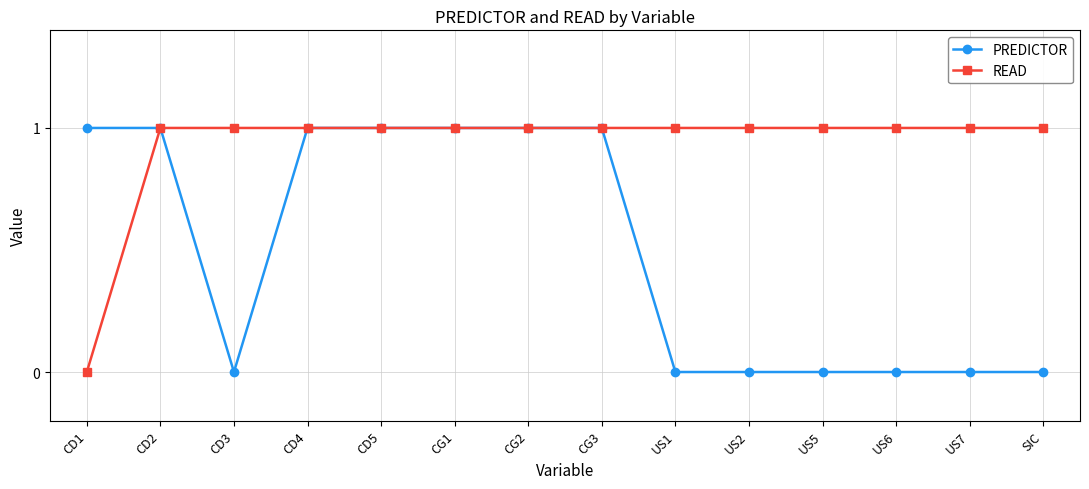

Reading left to right, what are all the values shown in this chart?

PREDICTOR: CD1=1	CD2=1	CD3=0	CD4=1	CD5=1	CG1=1	CG2=1	CG3=1	US1=0	US2=0	US5=0	US6=0	US7=0	SIC=0
READ: CD1=0	CD2=1	CD3=1	CD4=1	CD5=1	CG1=1	CG2=1	CG3=1	US1=1	US2=1	US5=1	US6=1	US7=1	SIC=1